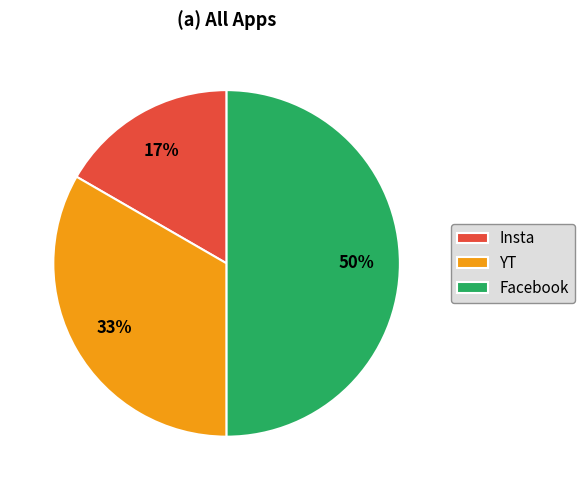

Does Insta account for over 50% of the chart?

No